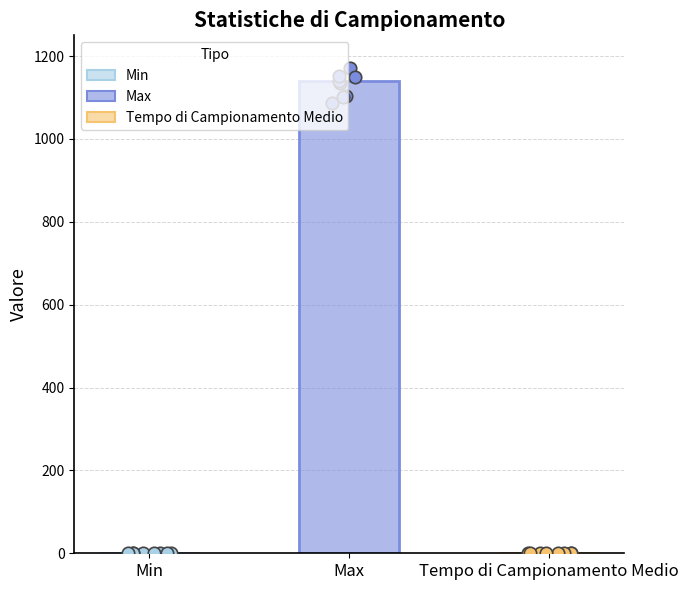

What is the change in value from Max to Tempo di Campionamento Medio?

-1137.2